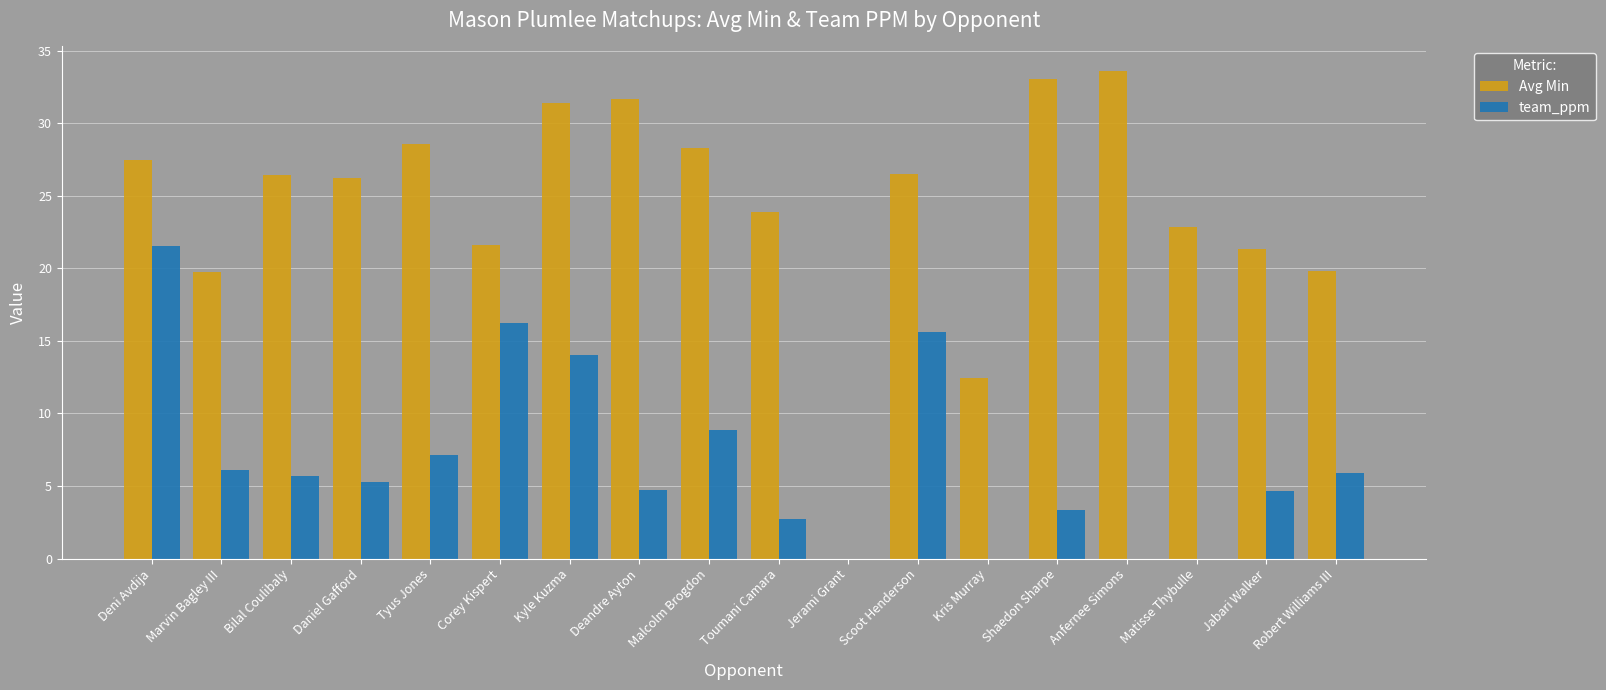

What are all the series names shown in the legend?

Avg Min, team_ppm